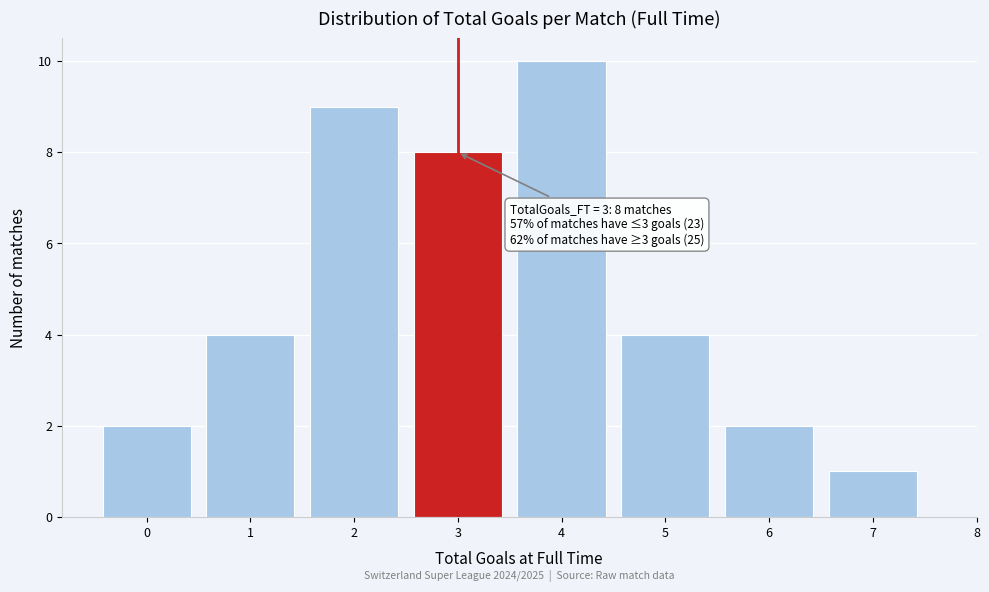

Over which range of the x-axis is the bar tallest?

3.5 to 4.5